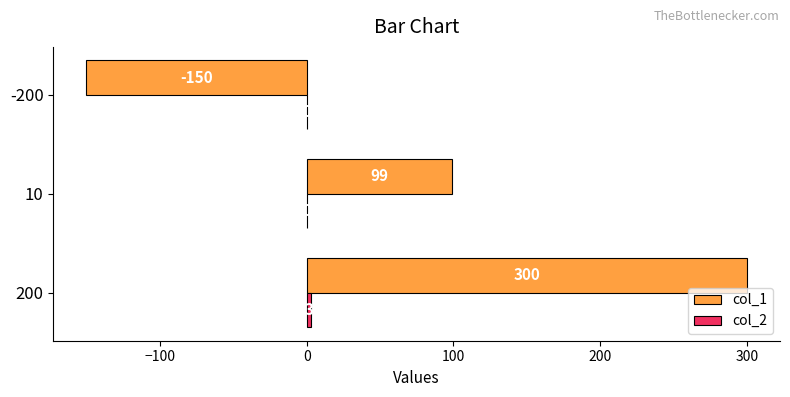

At which category is the sum across all series the highest?

200